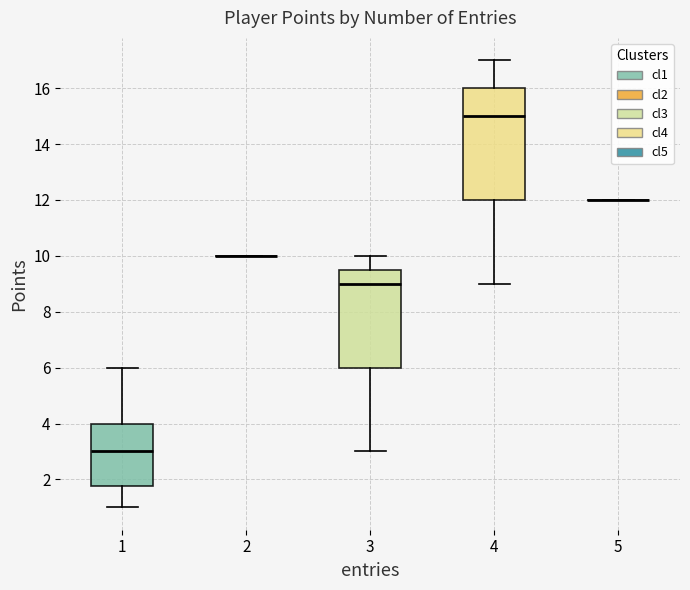

Reading left to right, read every box against the y-axis: the position of its median line, the range the box covers, and the ends of its whiskers. The values are not printed on the chart, so give them approximately, as read against the axis.

1: median 3.0, box 1.8 to 4.0, whiskers 1.0 to 6.0
2: box collapsed to a line at 10.0, whiskers 10.0 to 10.0
3: median 9.0, box 6.0 to 9.6, whiskers 3.0 to 10.0
4: median 15.0, box 12.0 to 16.0, whiskers 9.0 to 17.0
5: box collapsed to a line at 12.0, whiskers 12.0 to 12.0